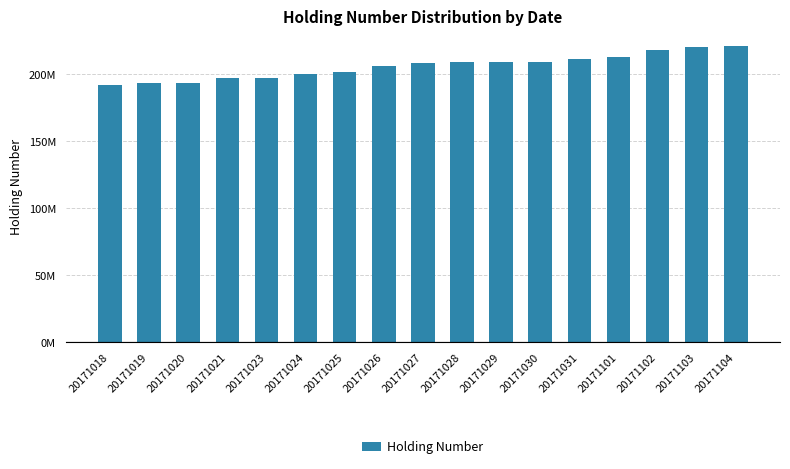

What is the sum of all values?

3505018588